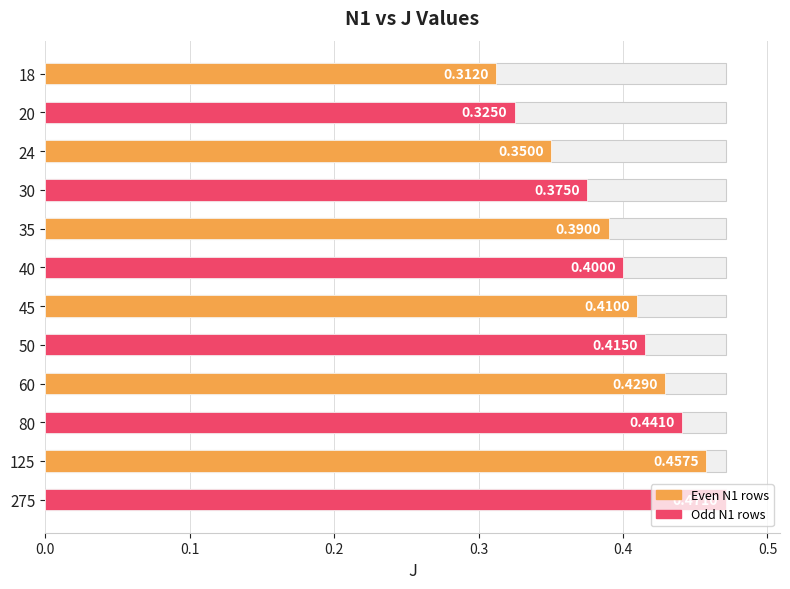

The value at 35 is 0.5. True or false?

False